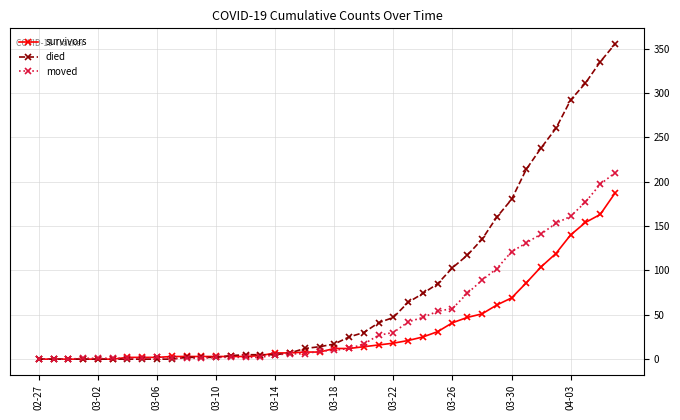

What is the maximum value shown in the chart?

355